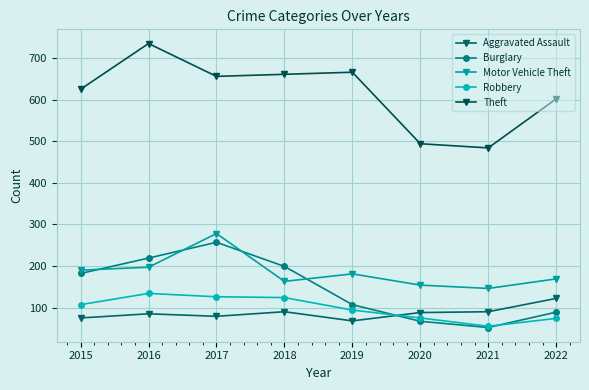

How many values in the Robbery series are below 107?

4